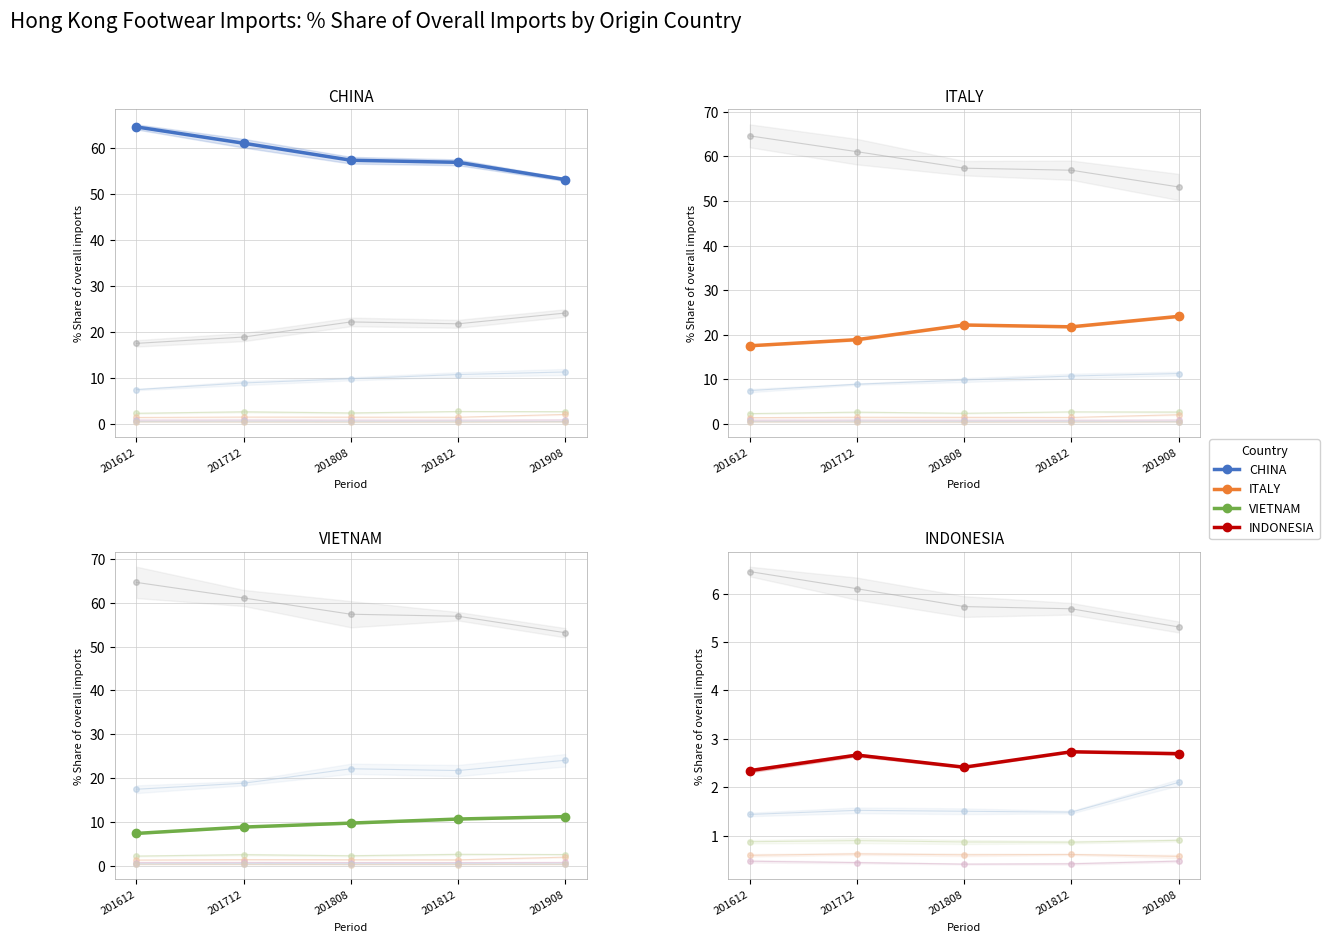

What is the total value across all series at 201812?

92.2